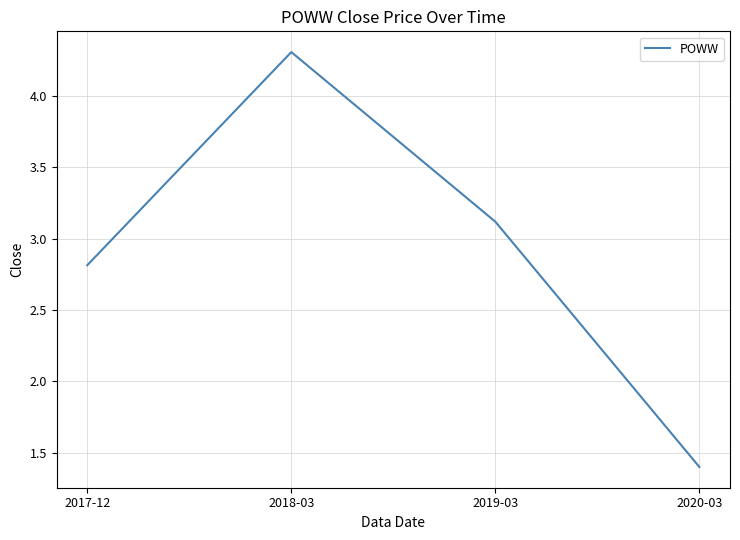

List the labels in order of value, smallest first.

2020-03, 2017-12, 2019-03, 2018-03